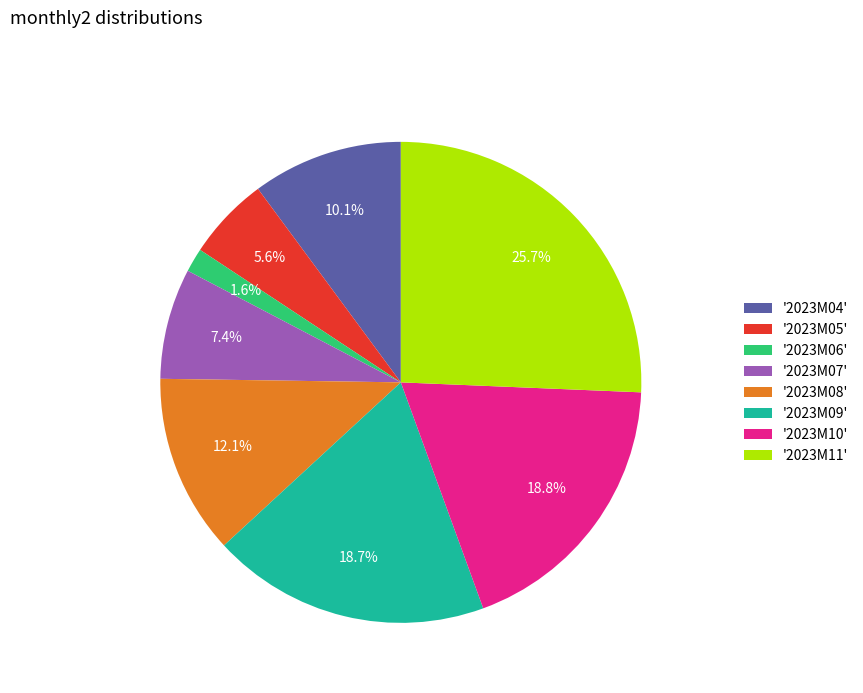

What is the largest slice in the pie chart?

'2023M11'